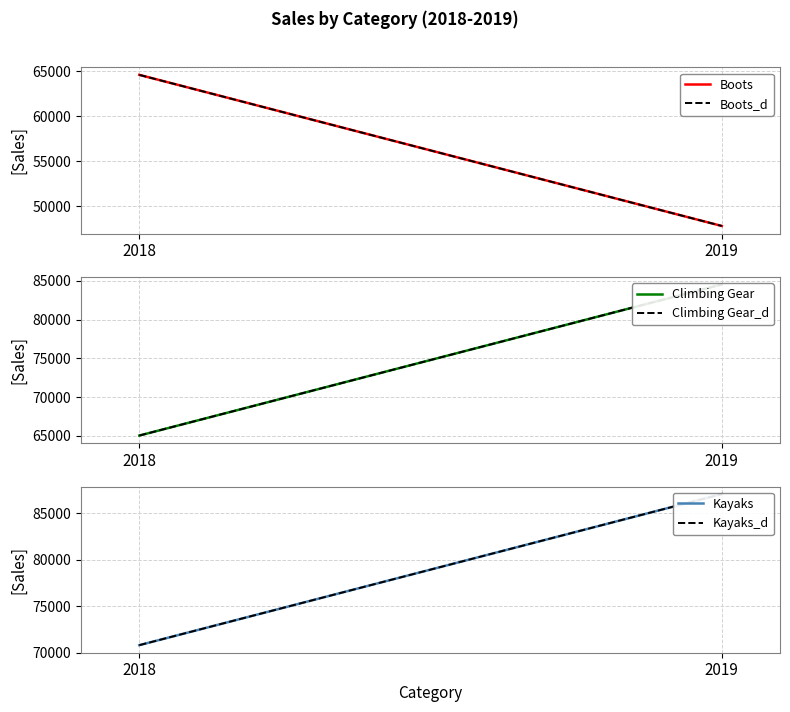

Reading right to left, list all the values displayed in this chart.

Boots: 2019=47798.7	2018=64592.9
Boots_d: 2019=47798.7	2018=64592.9
Climbing Gear: 2019=84542.6	2018=65032.8
Climbing Gear_d: 2019=84542.6	2018=65032.8
Kayaks: 2019=87074.9	2018=70792.6
Kayaks_d: 2019=87074.9	2018=70792.6